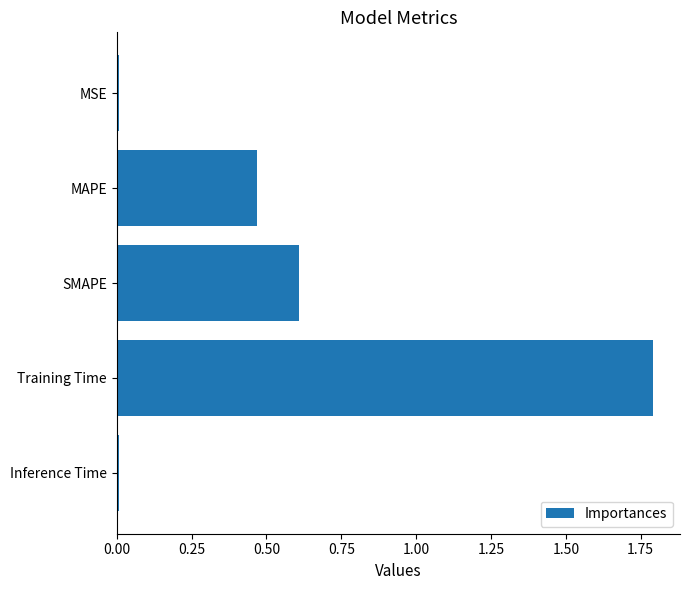

Which label corresponds to the largest value in the chart?

Training Time